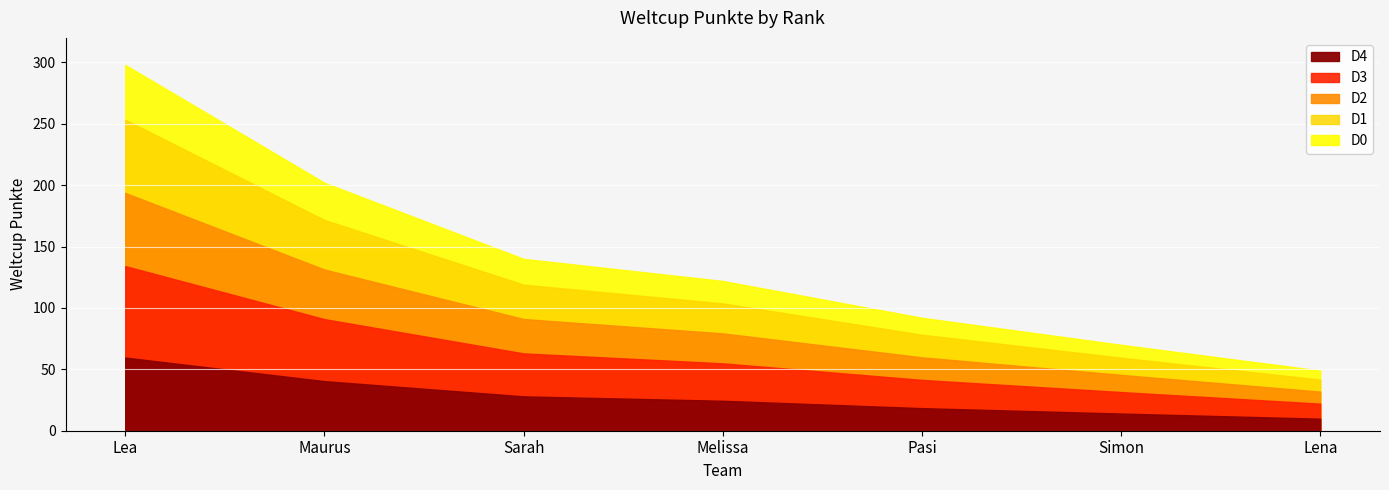

What is the difference between the values at Simon and Melissa?

52